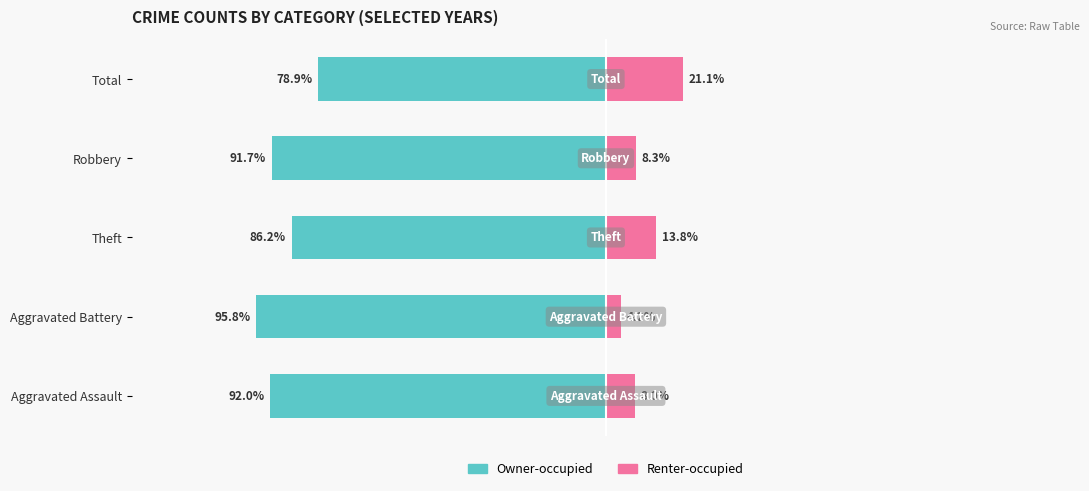

The value of Owner-occupied at Aggravated Assault is -92.0. True or false?

True